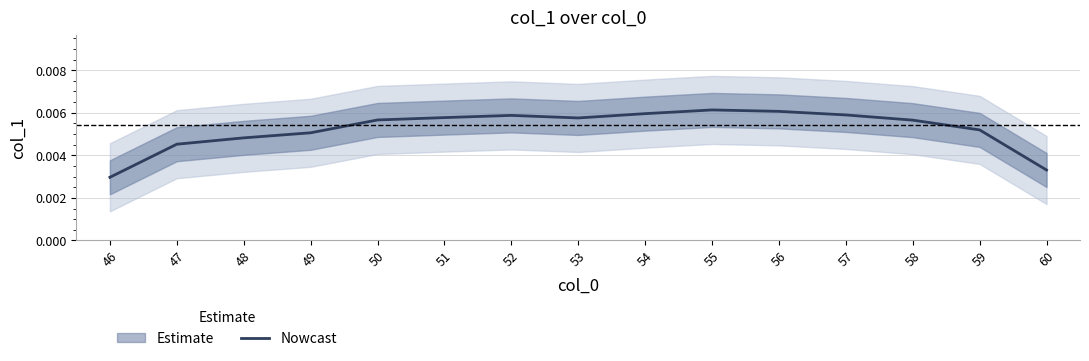

Does the chart have visible grid lines?

Yes